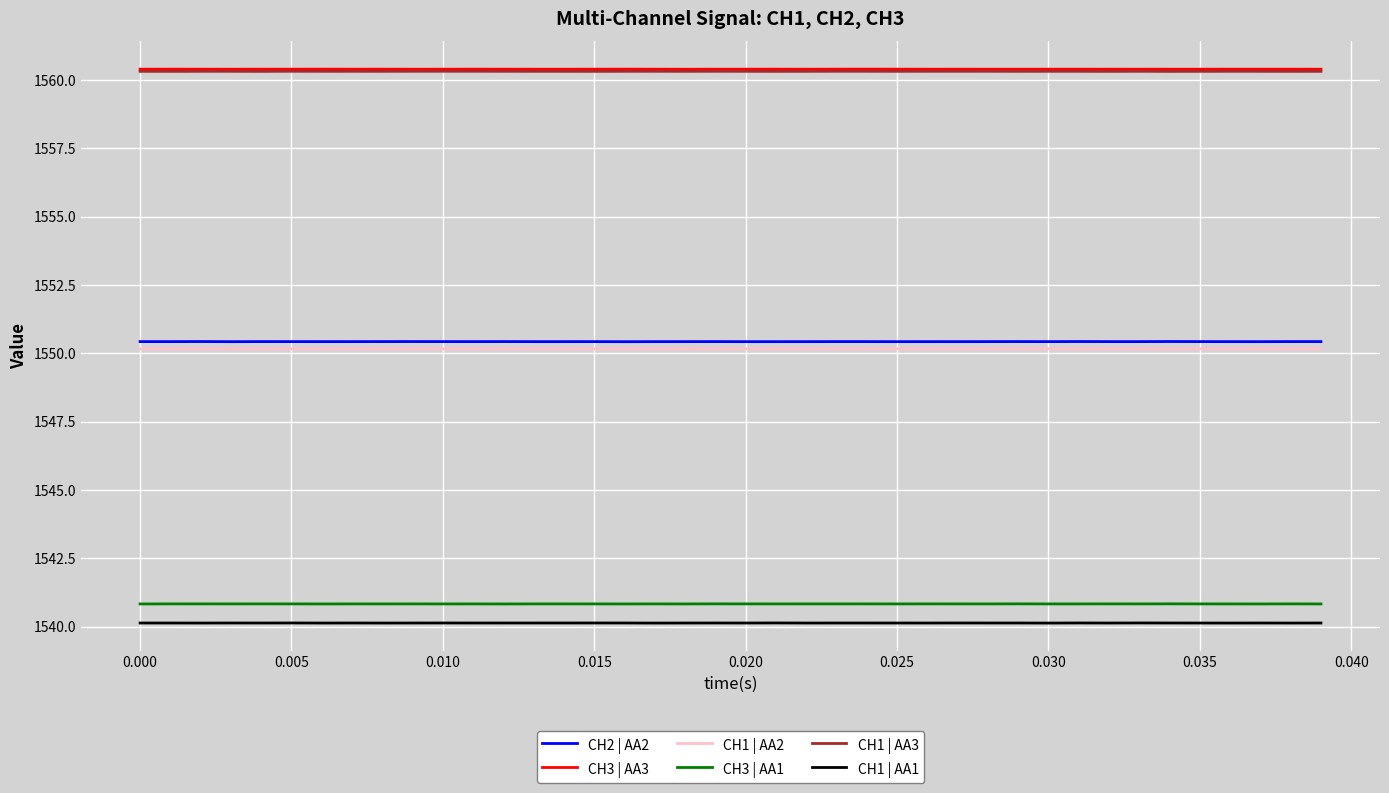

What is the minimum value shown in the chart?

1540.1